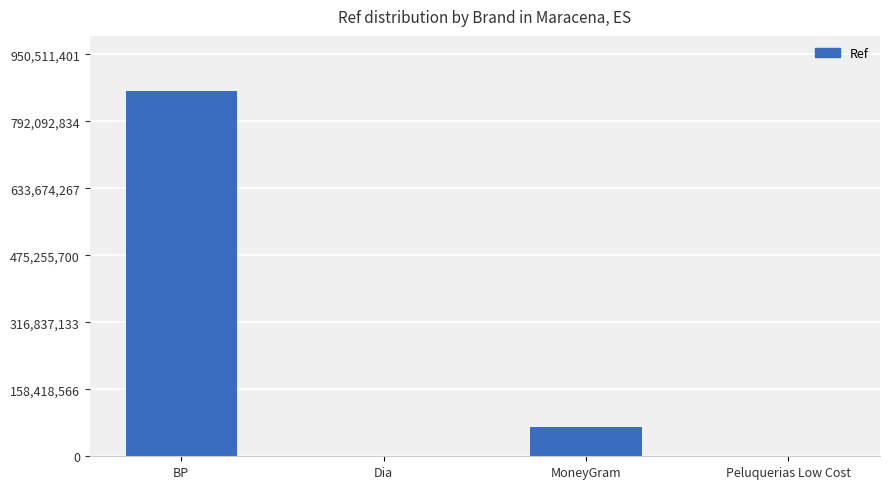

Which category has the highest value across all series?

BP